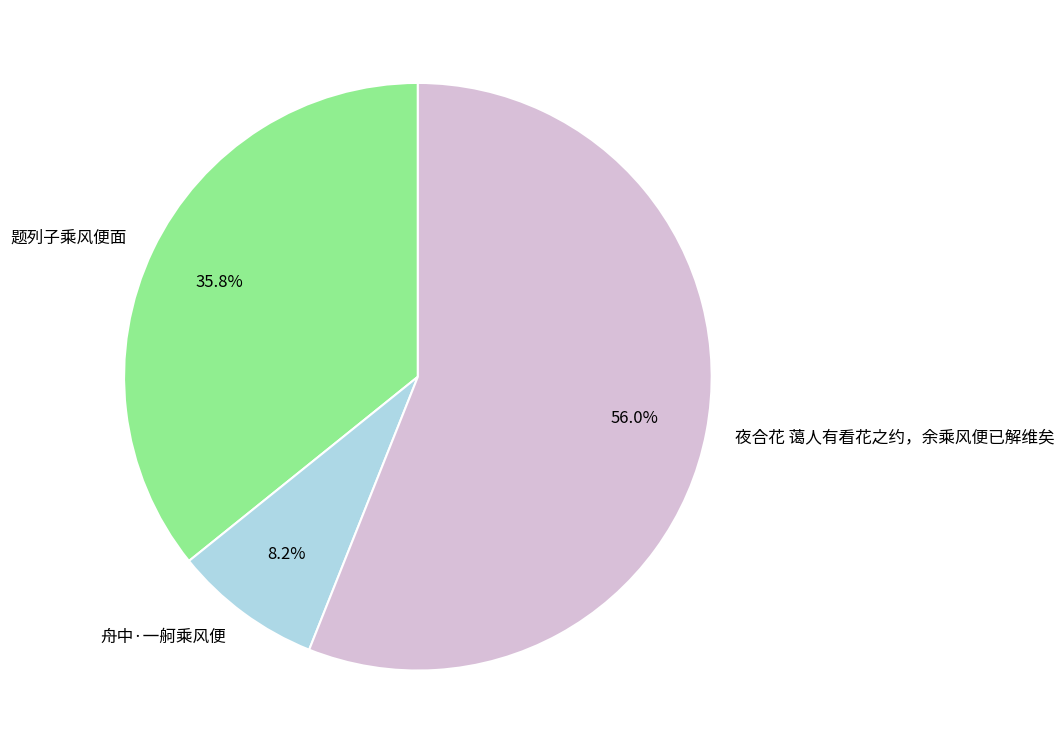

To the nearest percent, what is the difference between the largest and smallest slice percentages?

48%